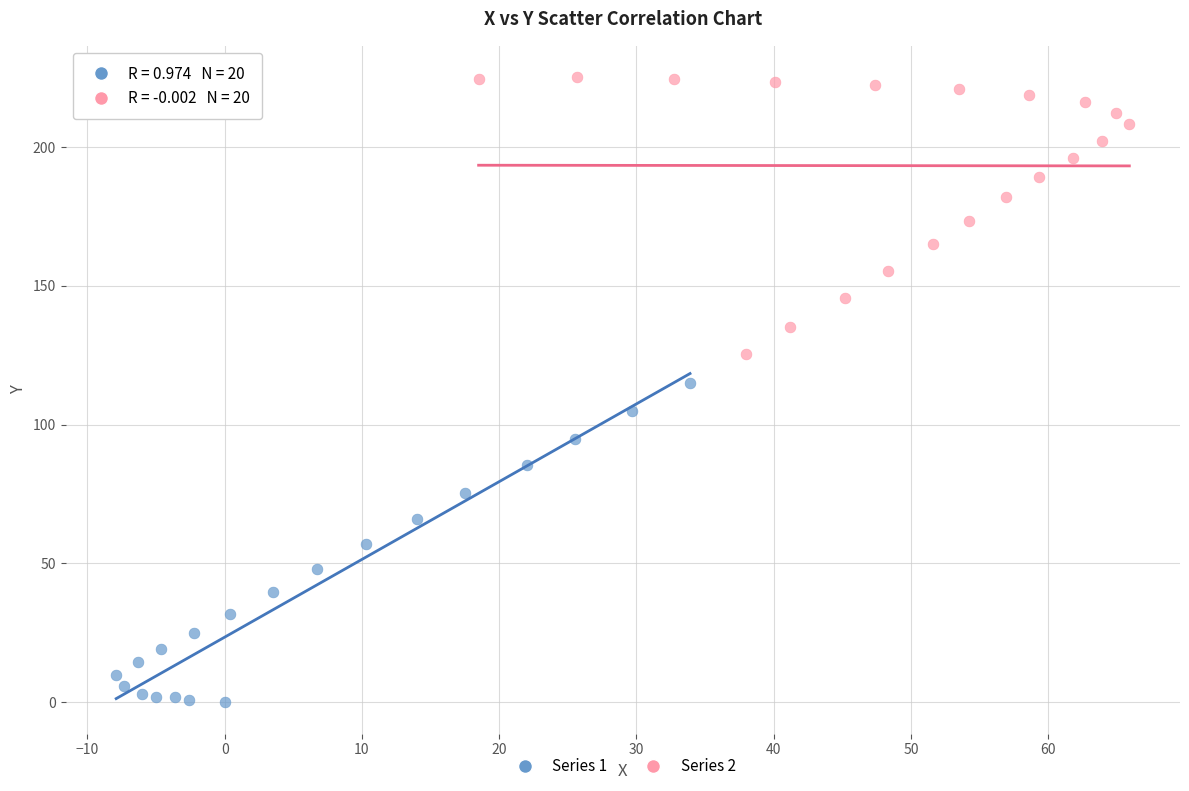

Which series reaches the maximum Y coordinate?

Series 2